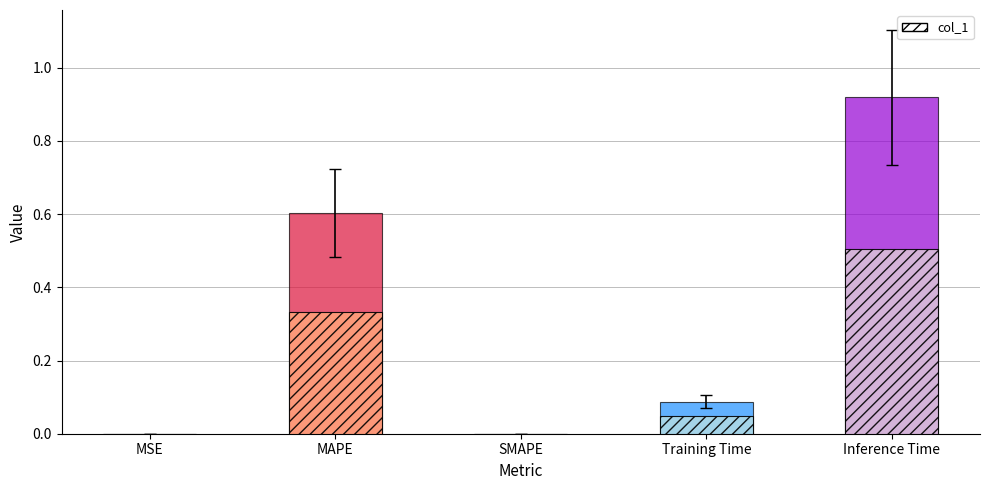

What is the approximate value at Training Time?

0.1